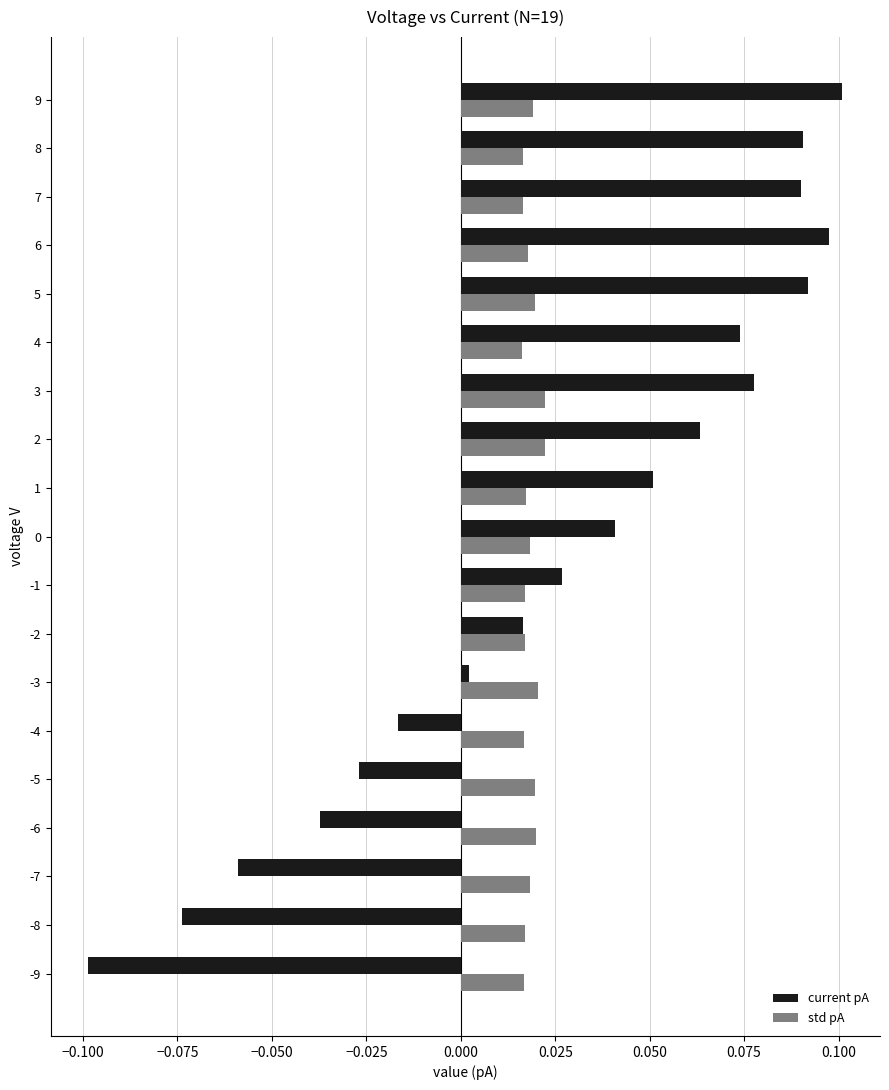

At which category does the chart reach its peak across all series?

9